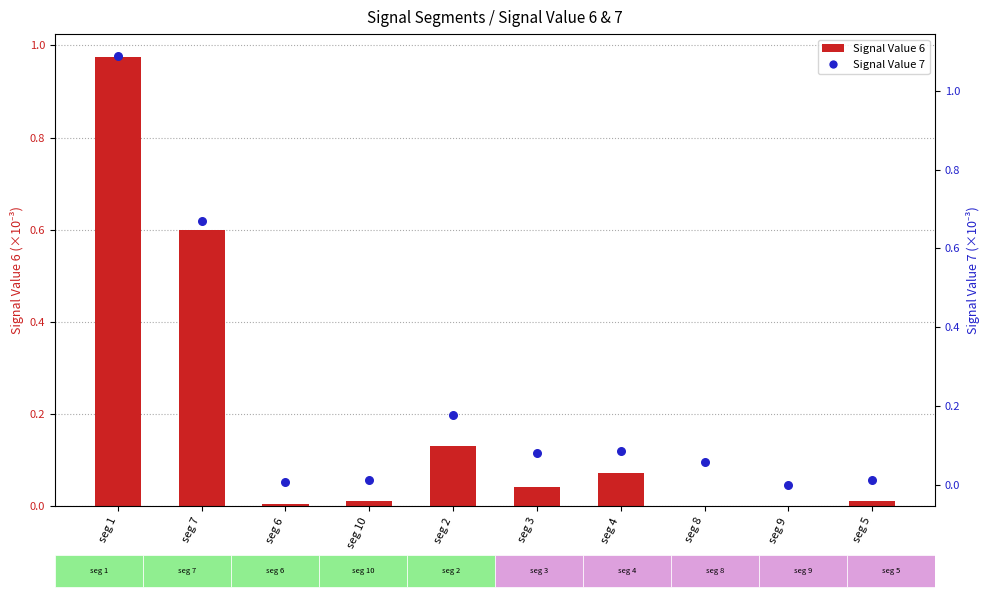

Which series has the widest spread of Y values?

Signal Value 7